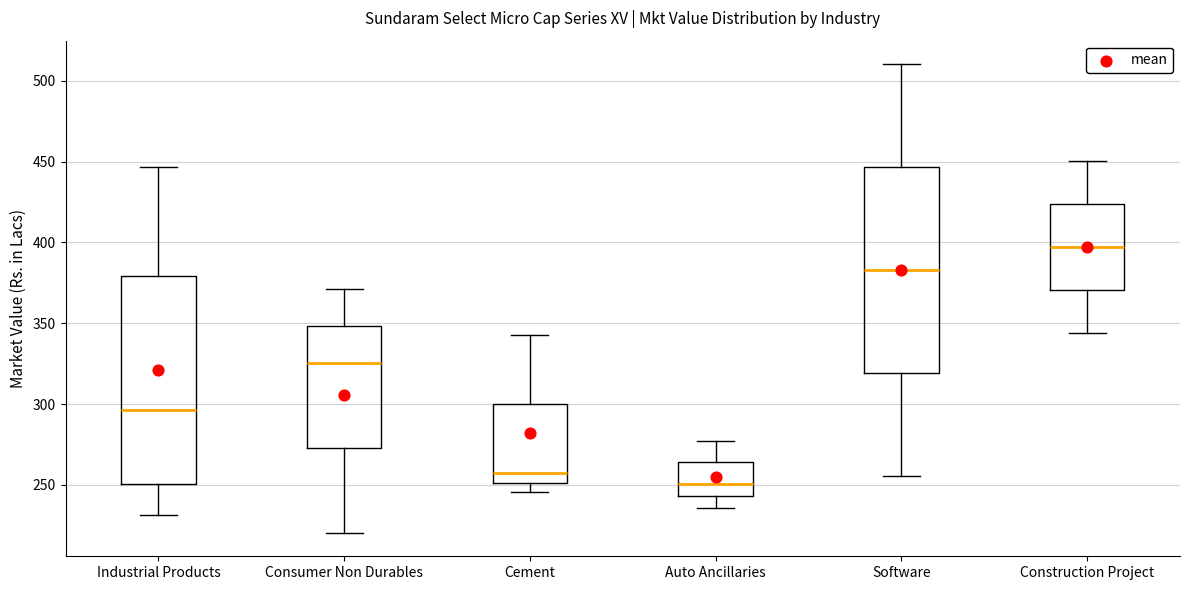

Where does the upper whisker of the box for Cement end on the y-axis? The values are not printed on the chart, so give them approximately, as read against the axis.

345